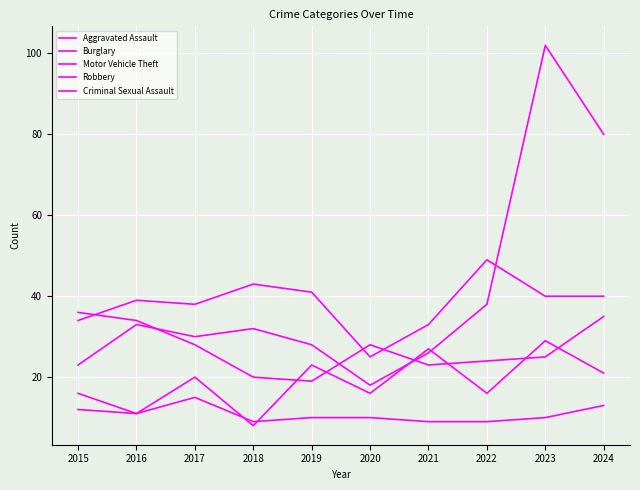

How many times do Aggravated Assault and Robbery cross each other?

6